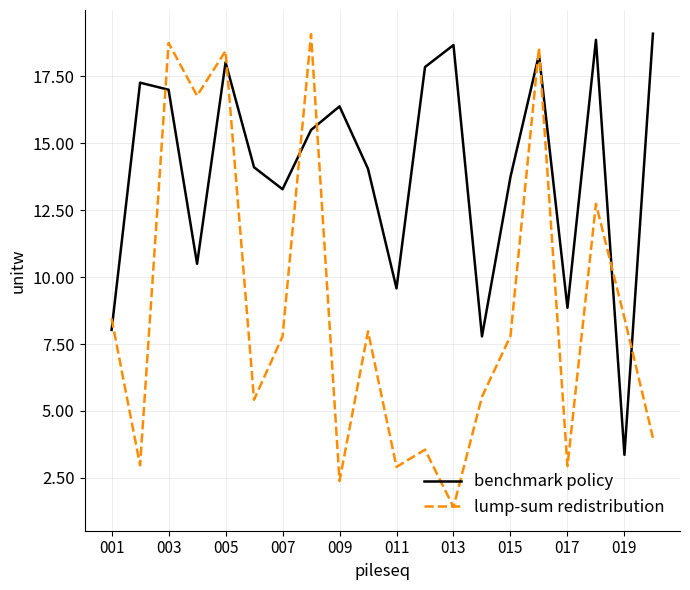

True or false: benchmark policy has more than 2 points higher than both neighbors.

True